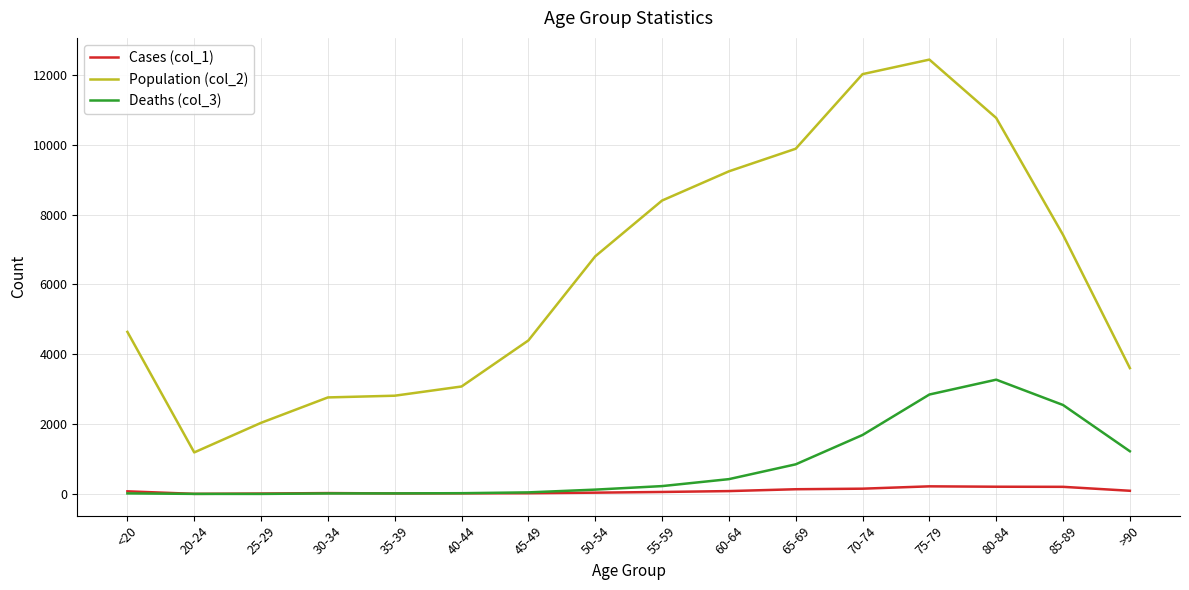

What are all the series names shown in the legend?

Cases (col_1), Population (col_2), Deaths (col_3)